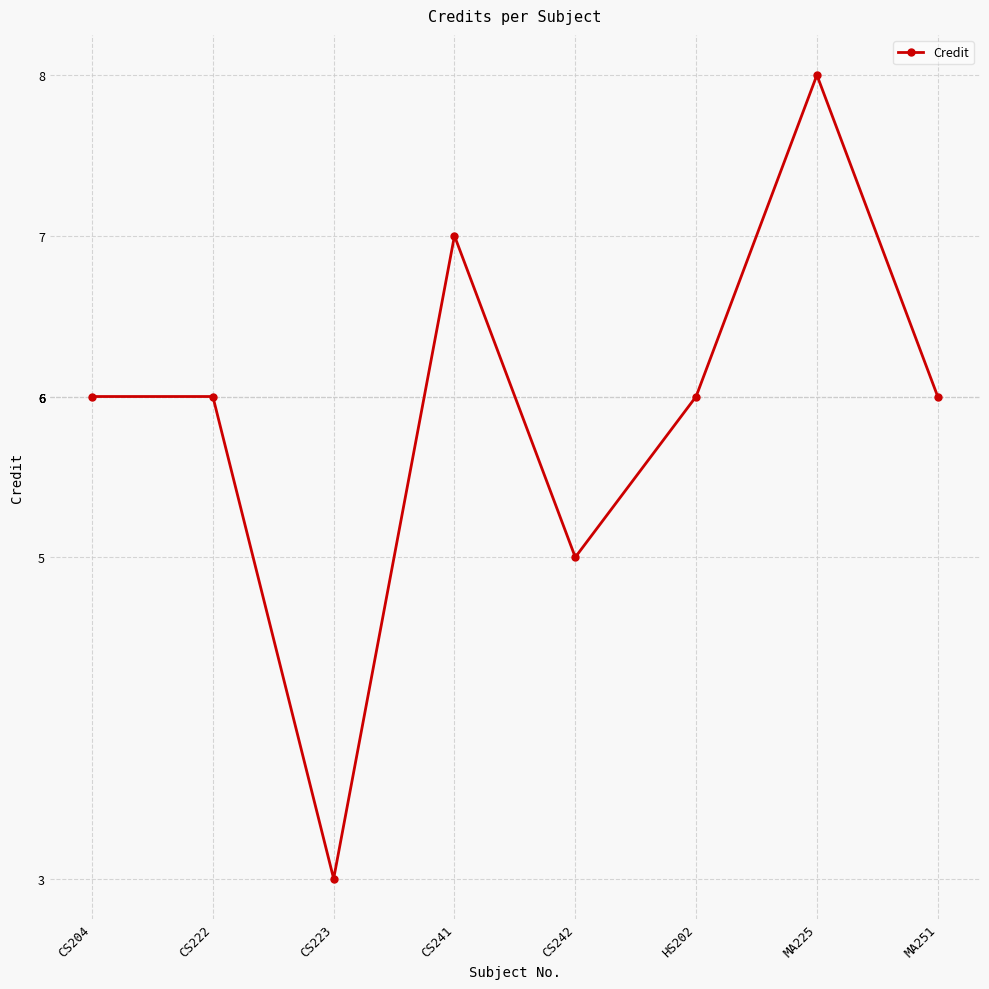

What is the approximate value at CS222?

6